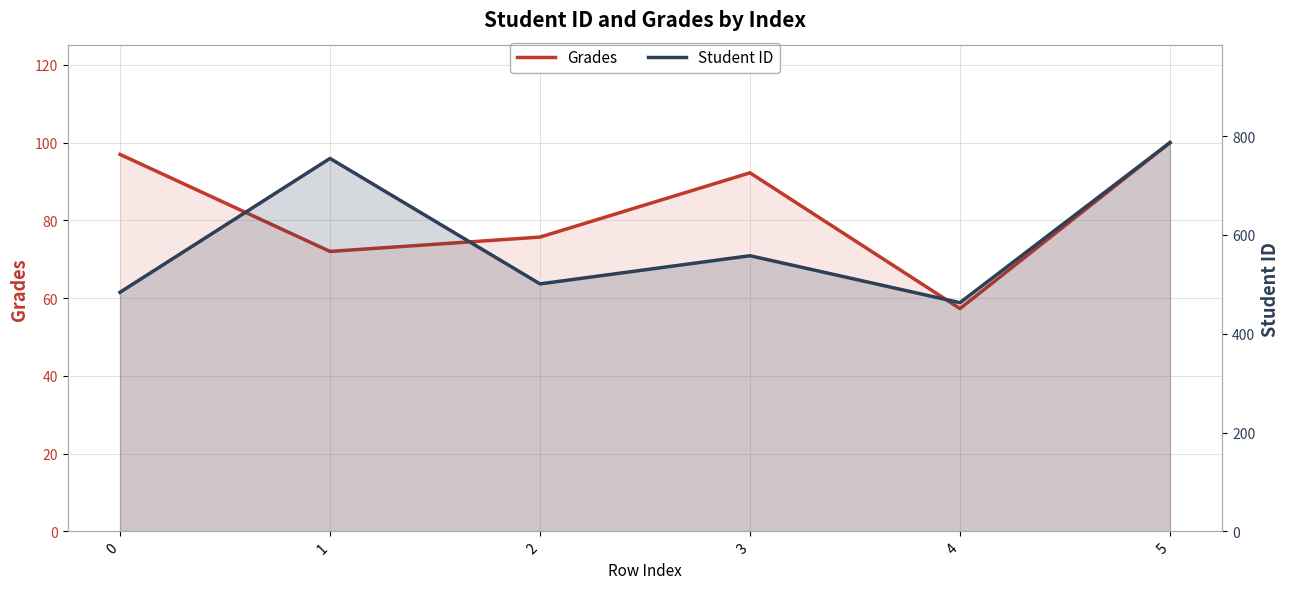

Rank the categories by Grades value from highest to lowest.

5, 0, 3, 2, 1, 4